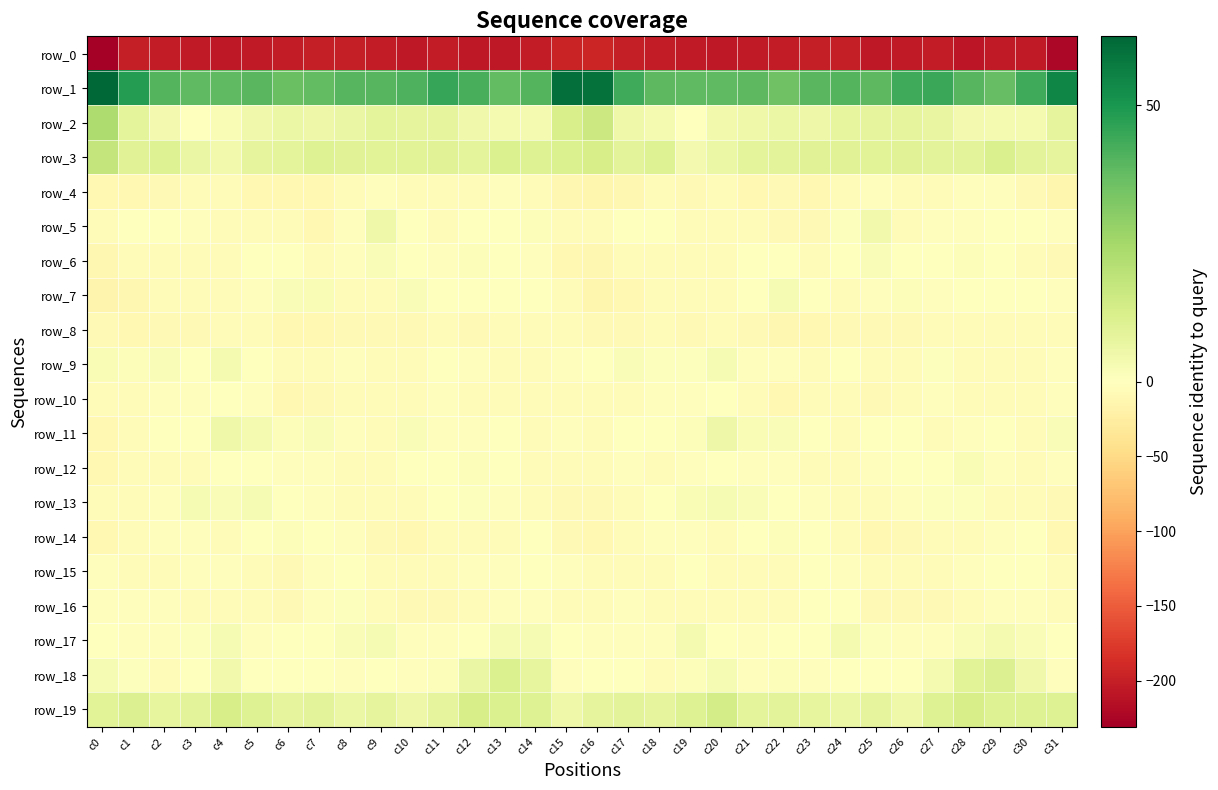

Is it true that row_7 equals -0.8 at c11?

False